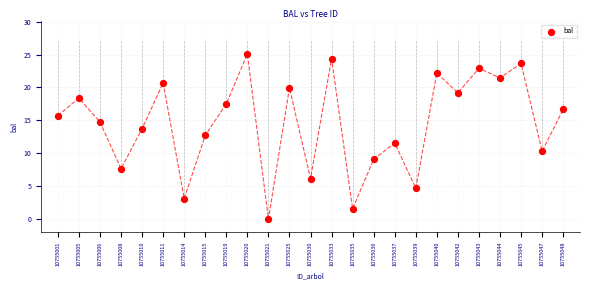

Count the number of points in this scatter plot.

25